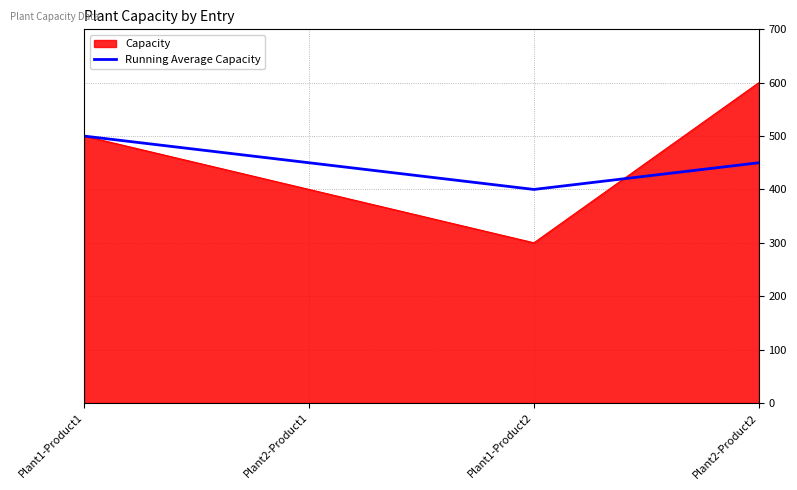

At which category is the sum across all series the highest?

Plant2-Product2